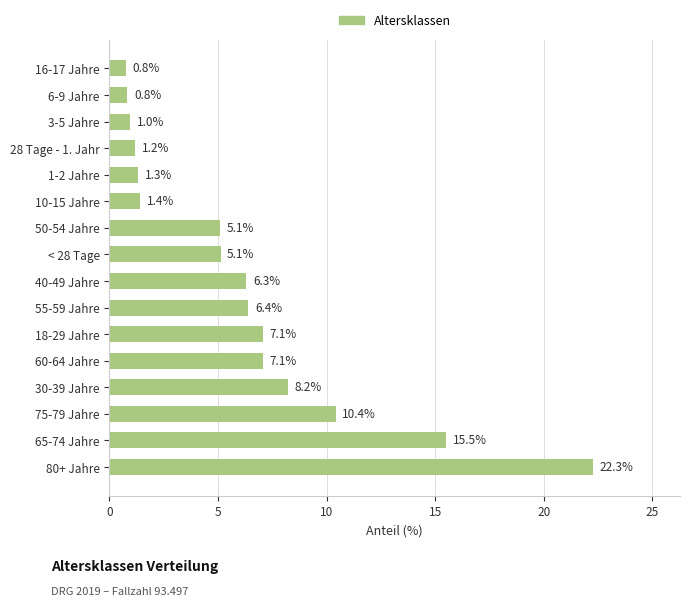

Reading top to bottom, list all the values displayed in this chart.

0.8	0.8	1.0	1.2	1.3	1.4	5.1	5.1	6.3	6.4	7.1	7.1	8.2	10.4	15.5	22.3